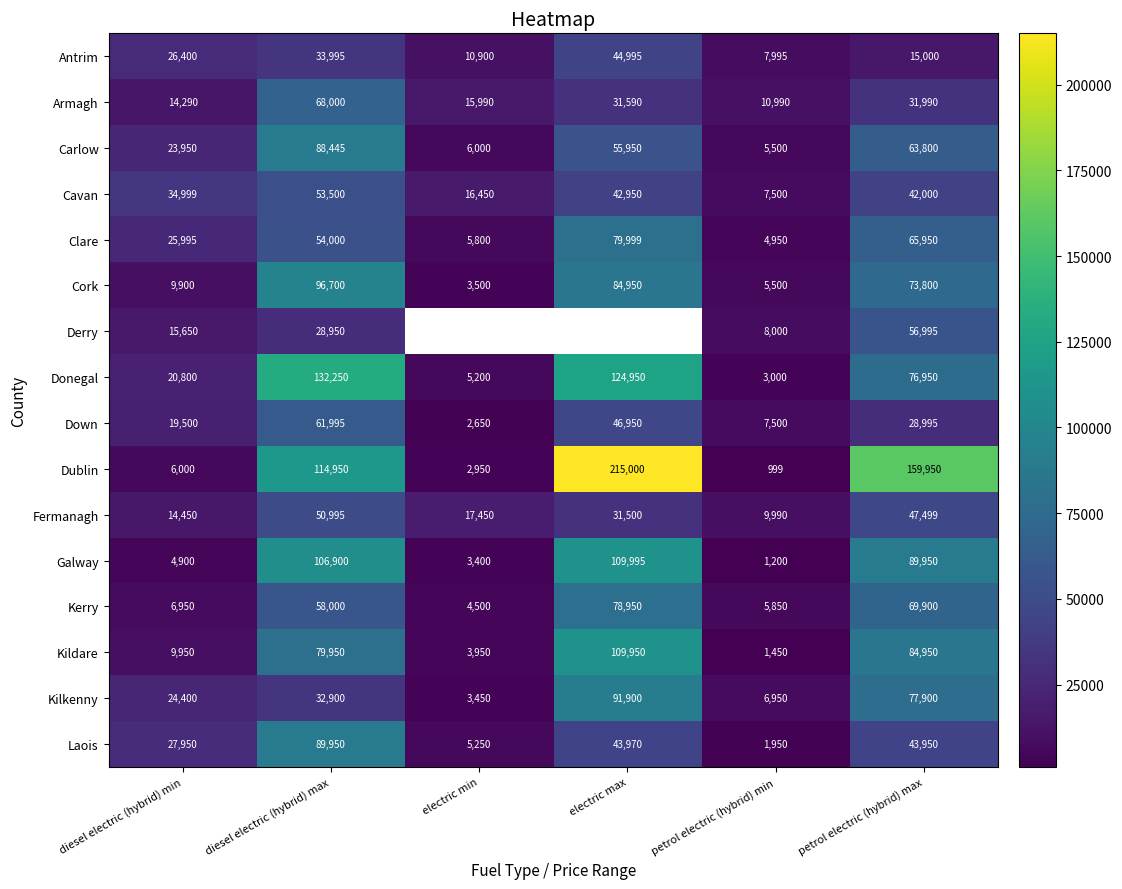

Between diesel electric (hybrid) max and petrol electric (hybrid) max, which series saw the biggest shift?

Donegal